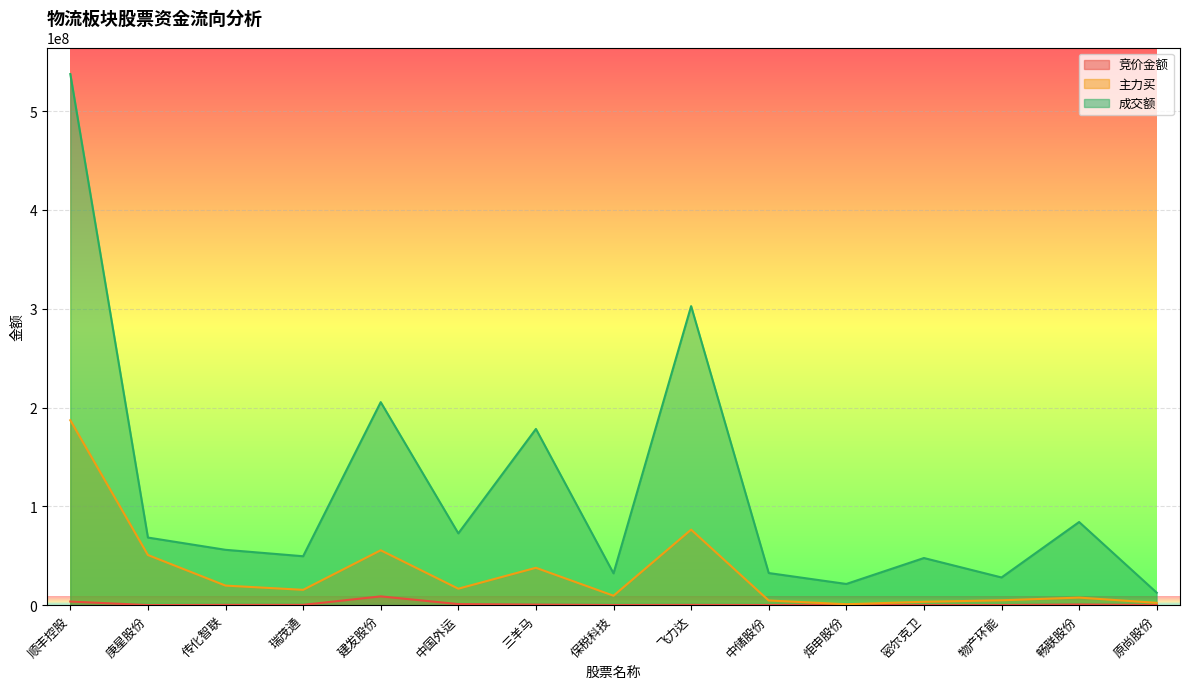

Where is the first local minimum for 竞价金额?

庚星股份